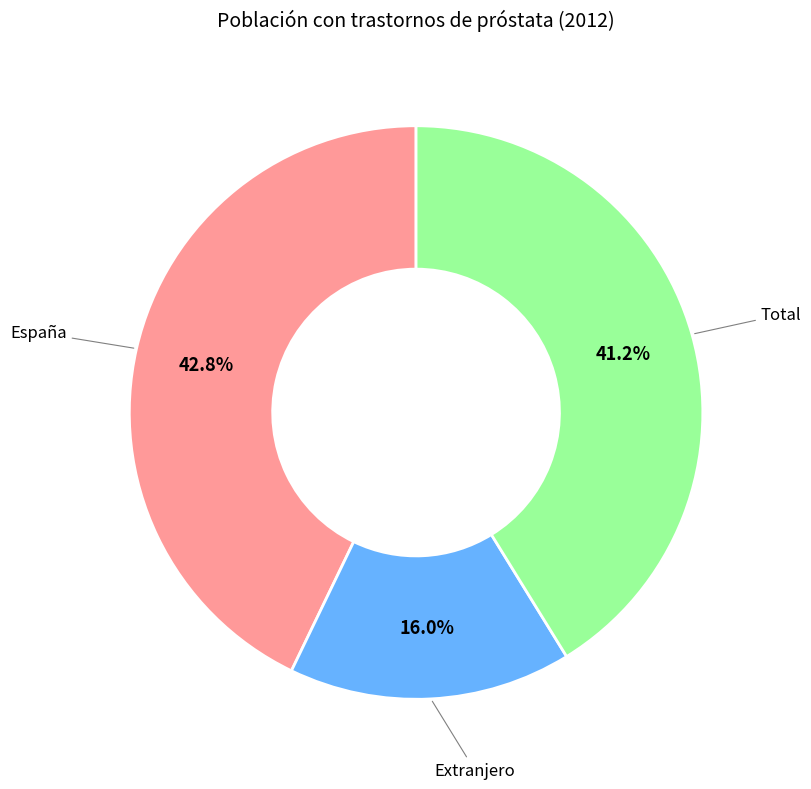

To the nearest percent, what is the difference between the largest and smallest slice percentages?

27%